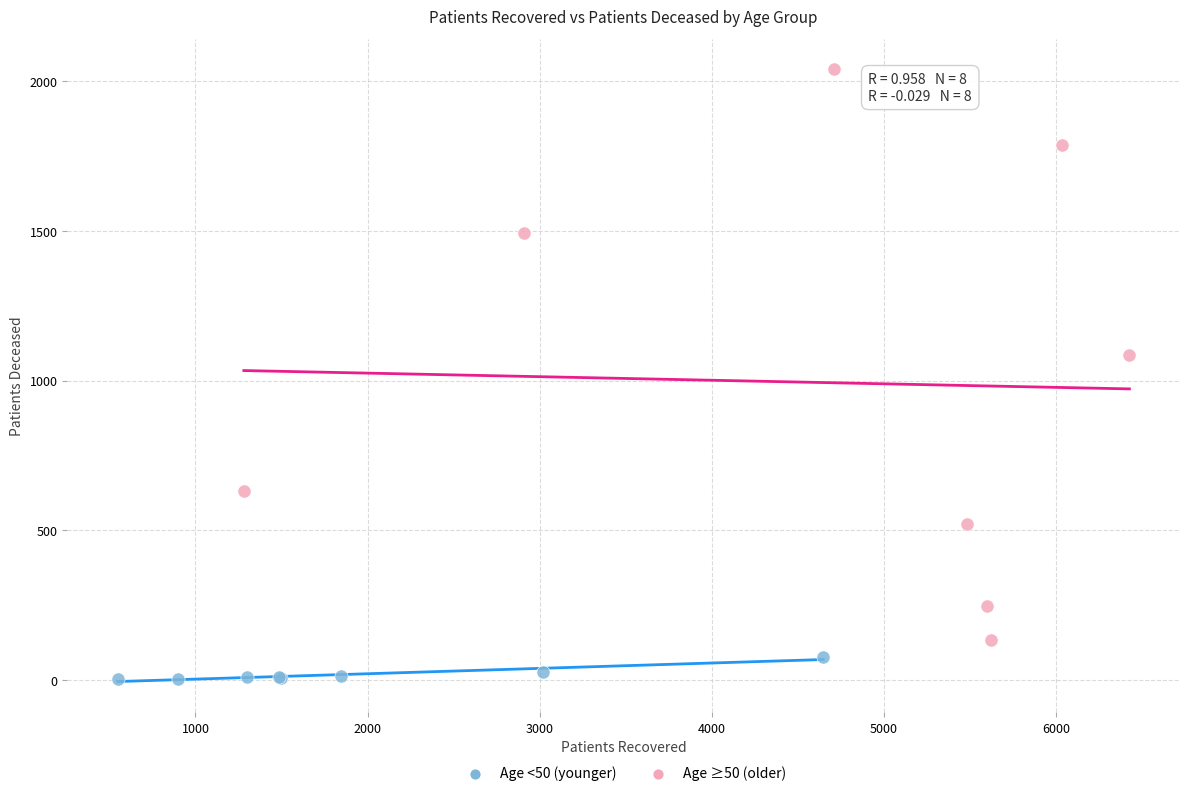

Which series contains the lowest Y value?

Age <50 (younger)